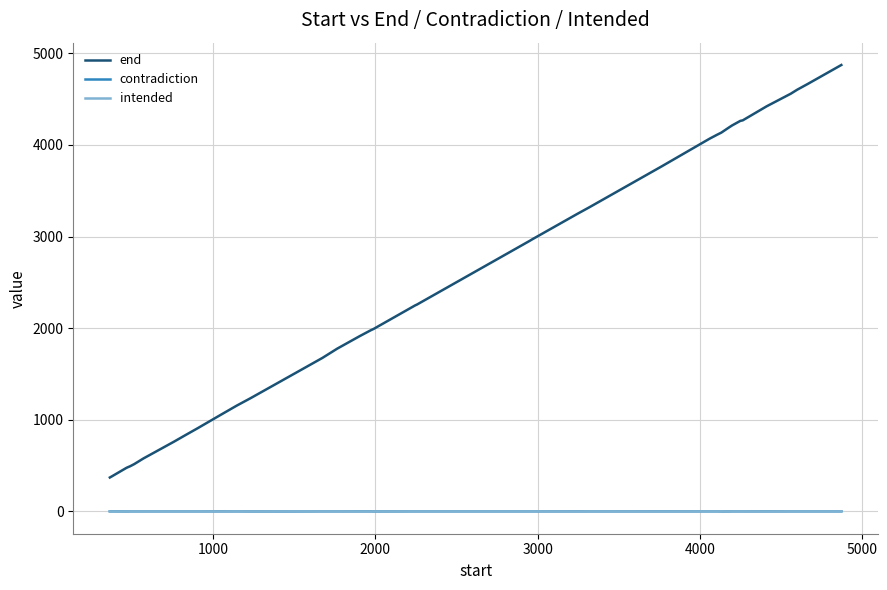

Which series has the widest spread of values?

end